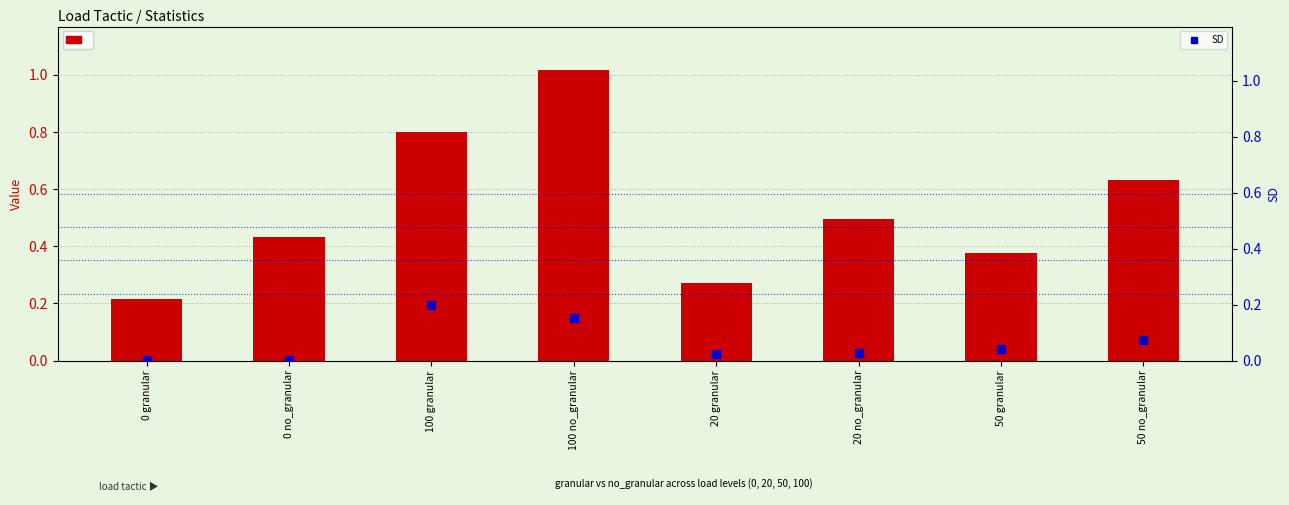

What is the total value across all series at 50 no_granular?

0.7